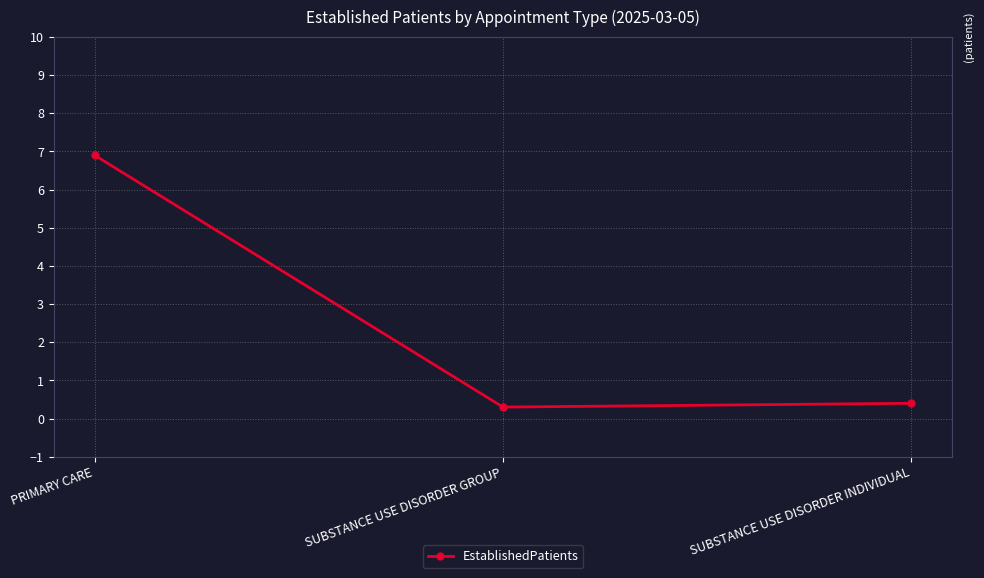

Is it true that the value at SUBSTANCE USE DISORDER INDIVIDUAL is 0.4?

True